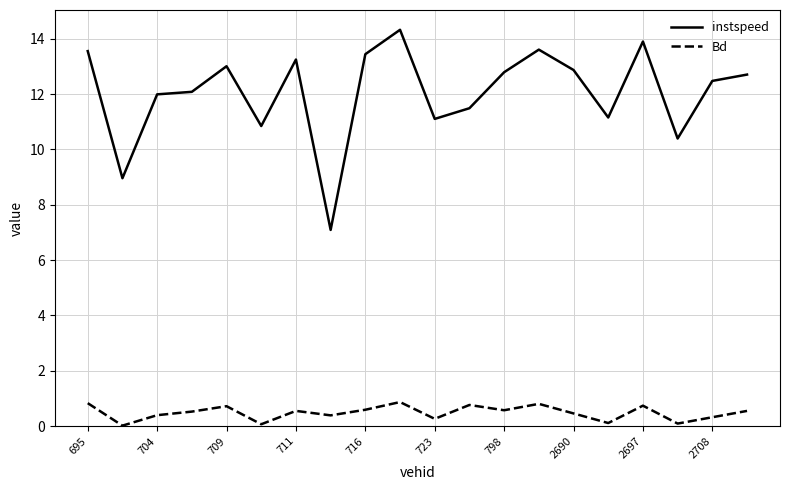

True or false: instspeed and Bd cross at least once.

False